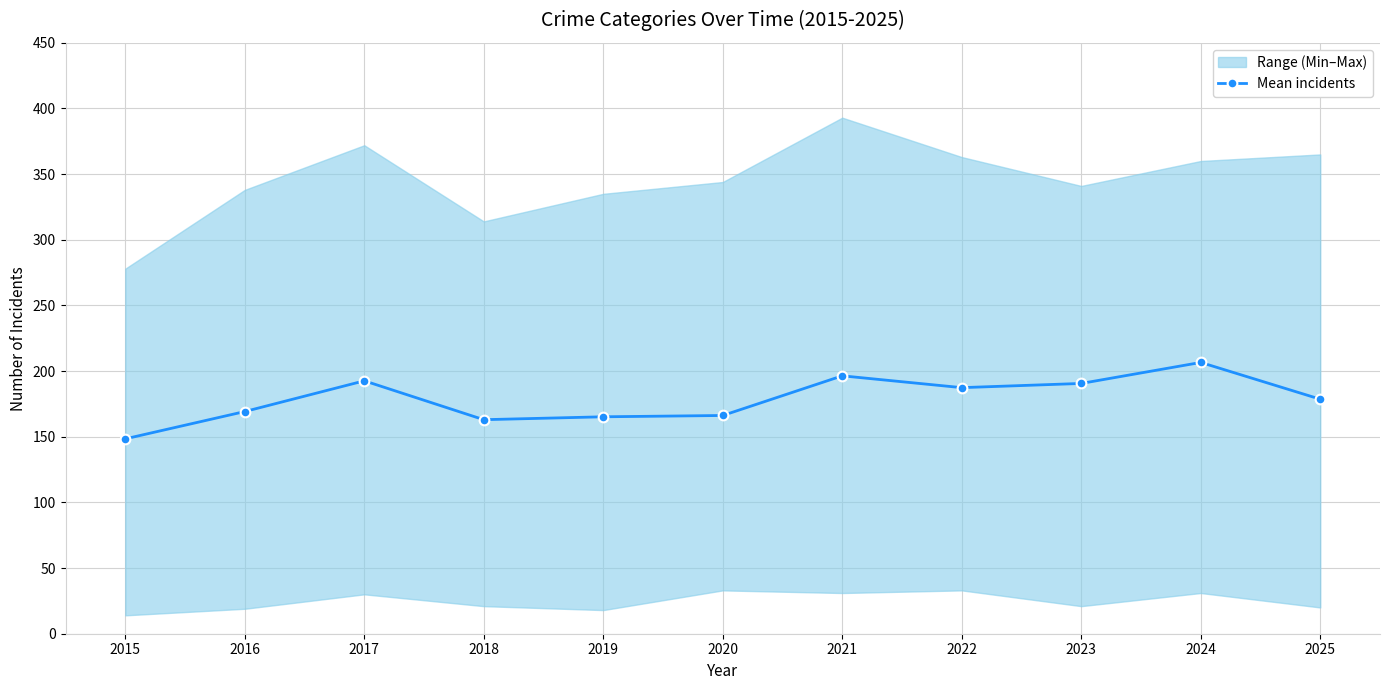

What is the change in value from 2016 to 2019?

-4.0